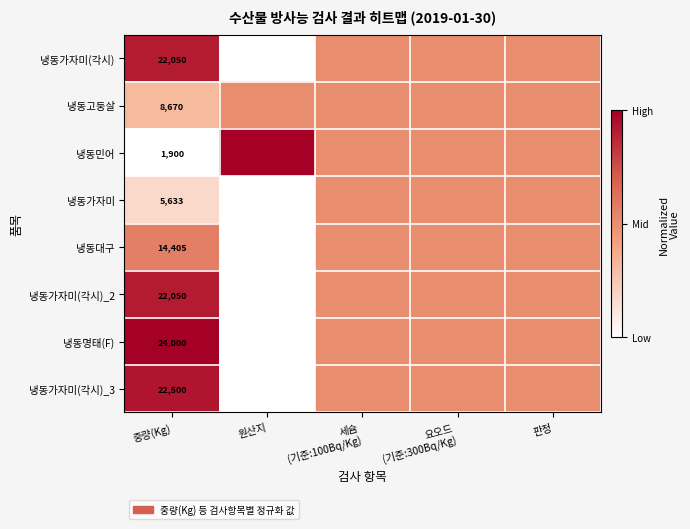

At which category is the sum across all series the highest?

중량(Kg)